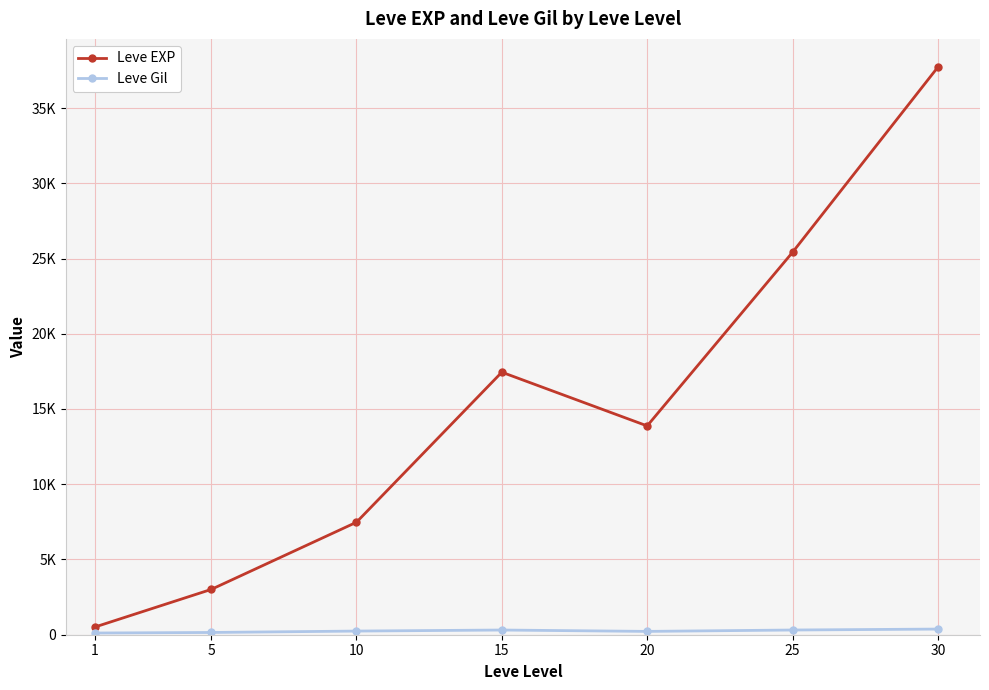

What is the difference between the highest and lowest values at 15?

17133.0